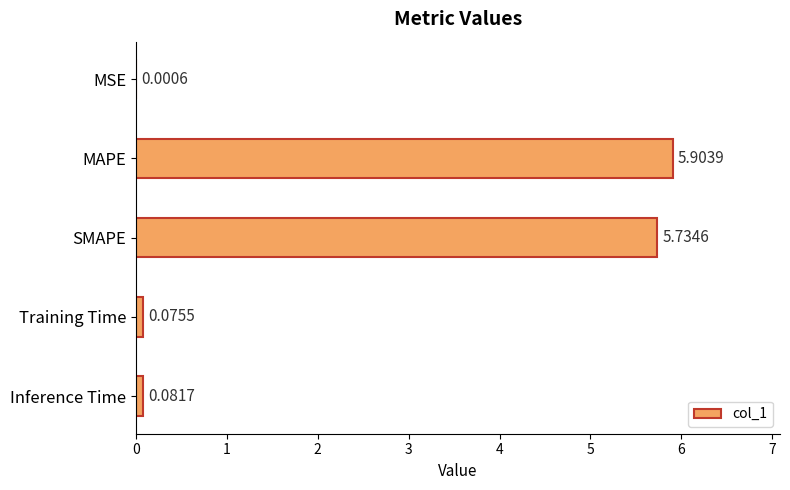

Which category has the highest value across all series?

MAPE